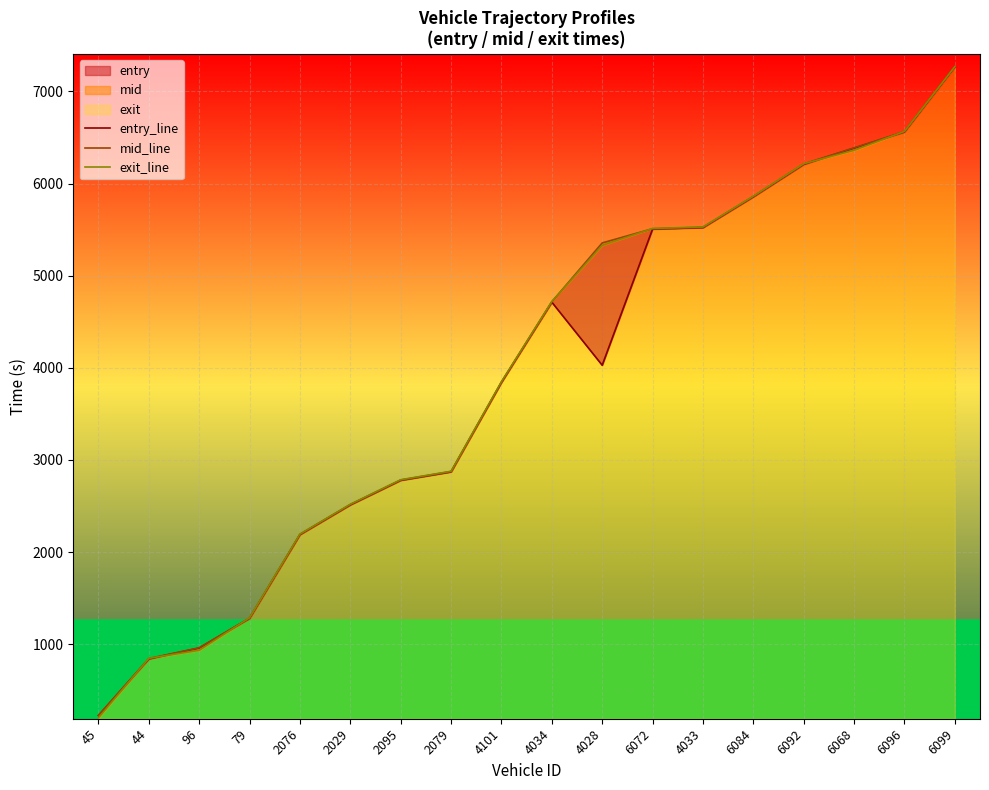

Which has a higher value, 44 or 2079?

2079